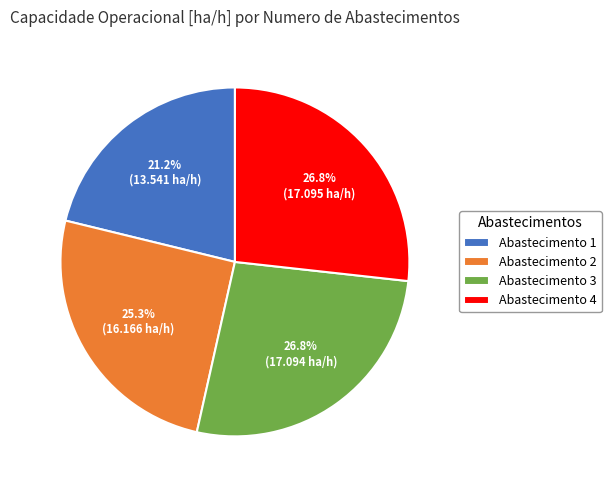

What is the smallest slice in the pie chart?

Abastecimento 1